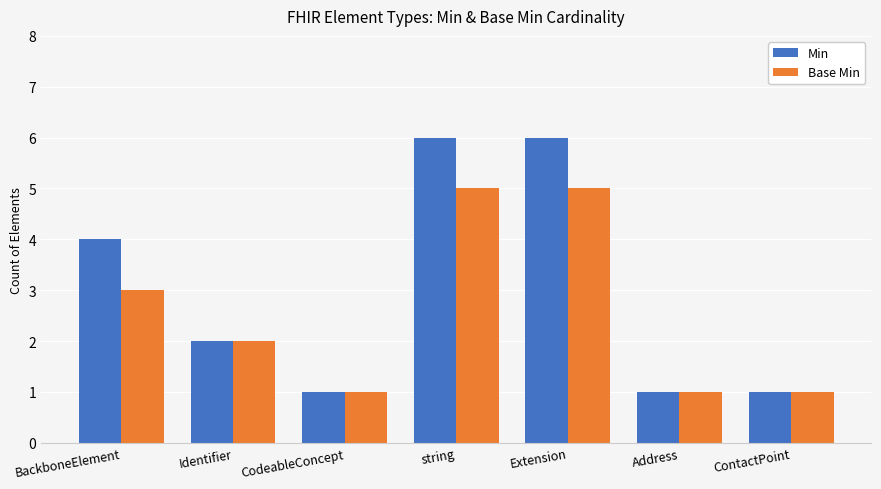

Where is Base Min nearest to the value 3?

BackboneElement